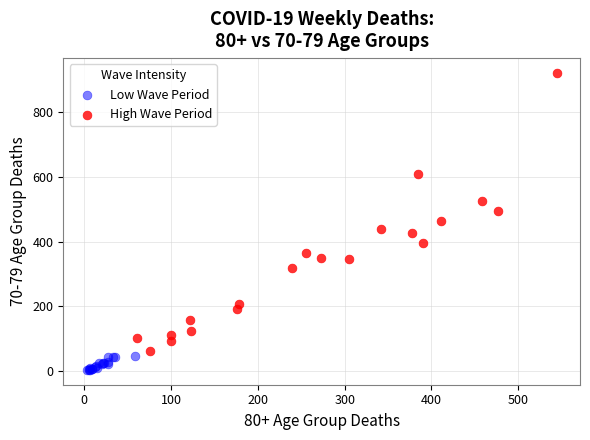

Which series has the widest spread of Y values?

High Wave Period